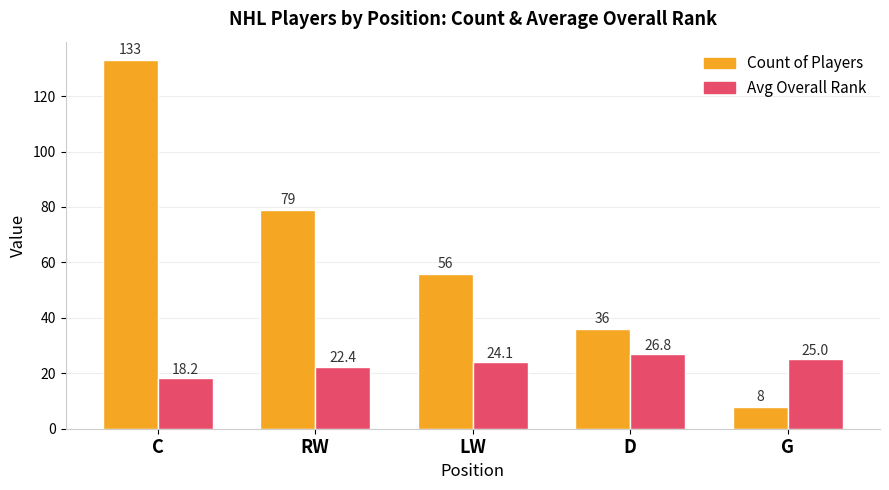

Count the number of data series in this chart.

2